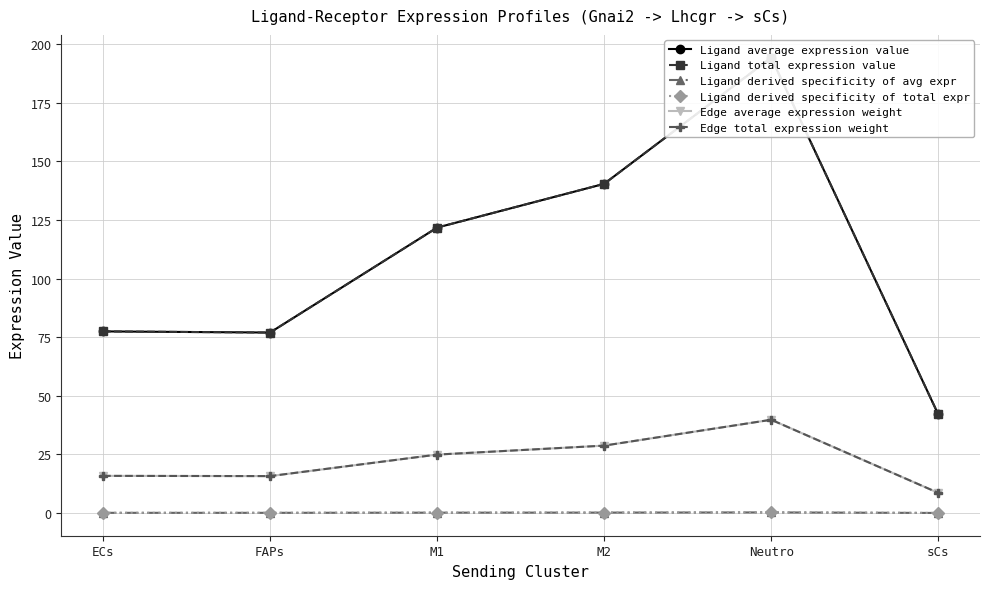

What is the minimum value shown in the chart?

0.1